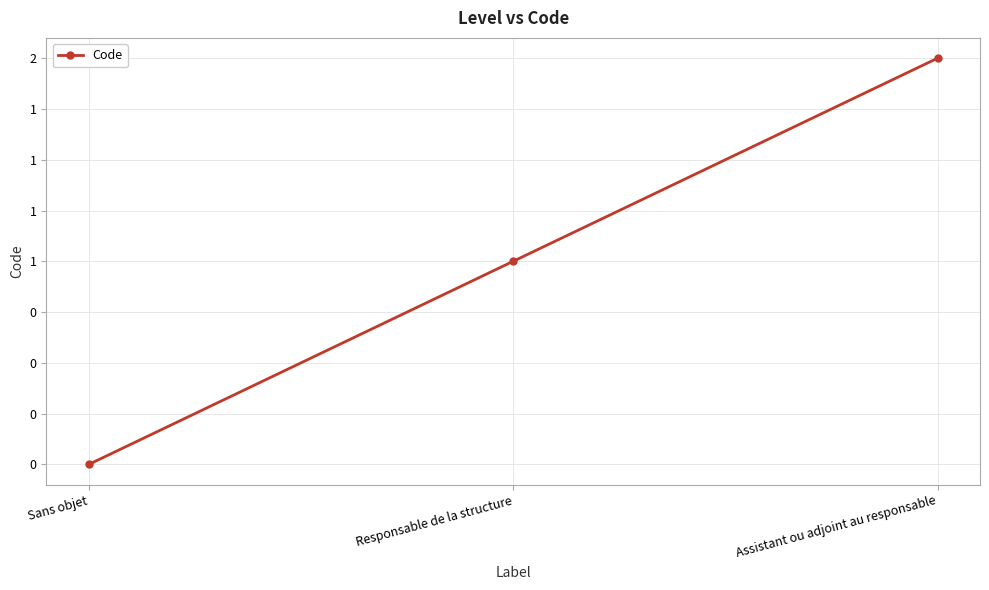

List the labels in order of value, smallest first.

Sans objet, Responsable de la structure, Assistant ou adjoint au responsable